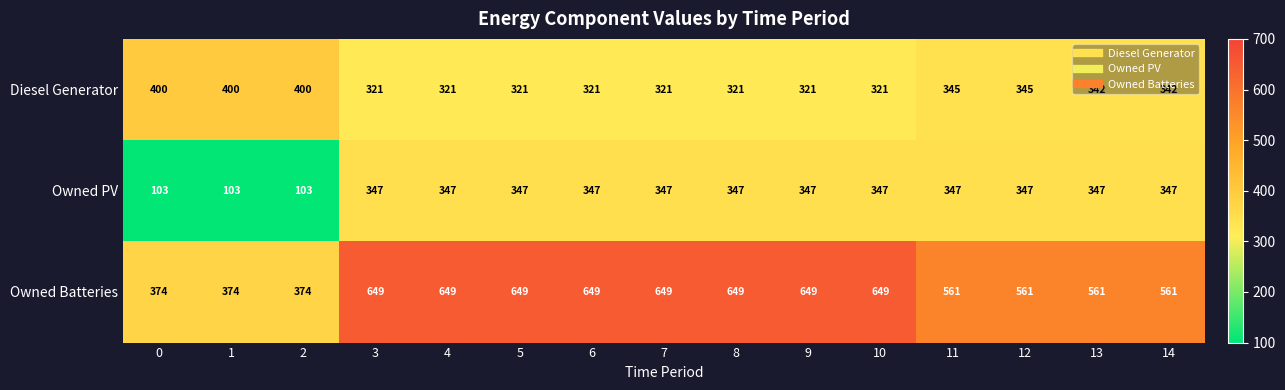

At how many categories does at least one series exceed 365?

15